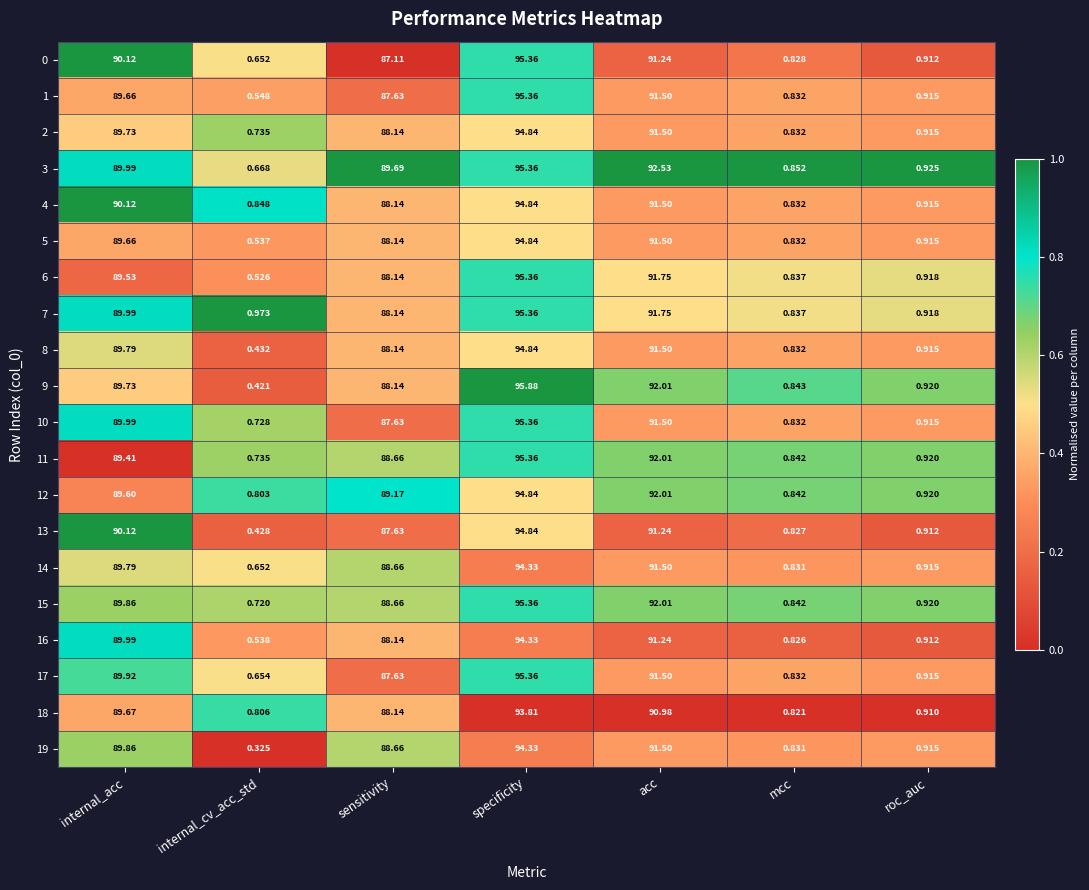

Where does the 9 series first go above 88?

internal_acc